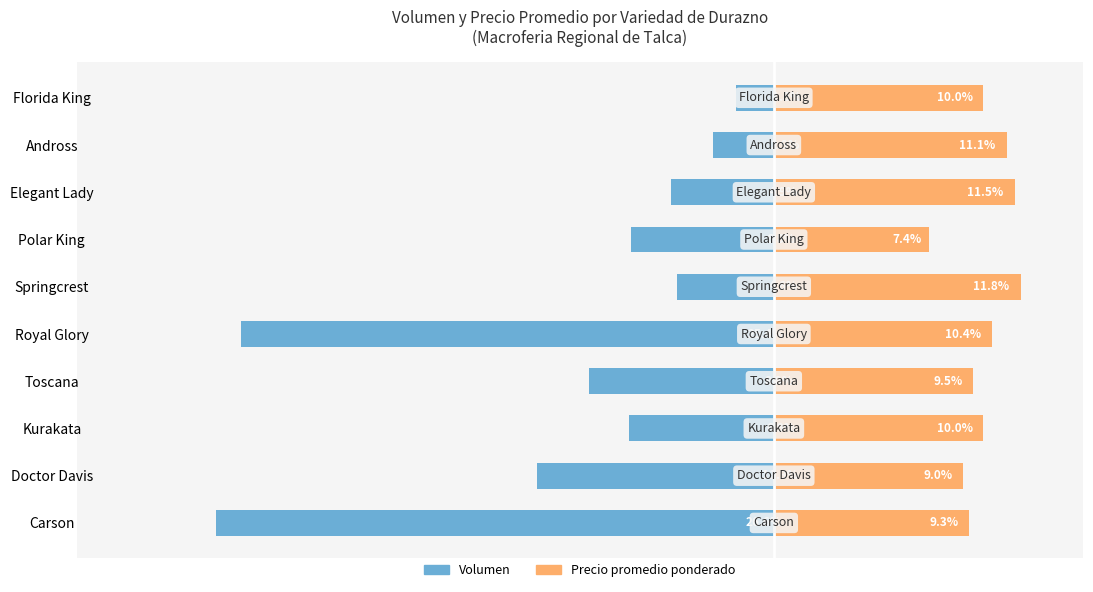

What is the maximum value shown in the chart?

11.8